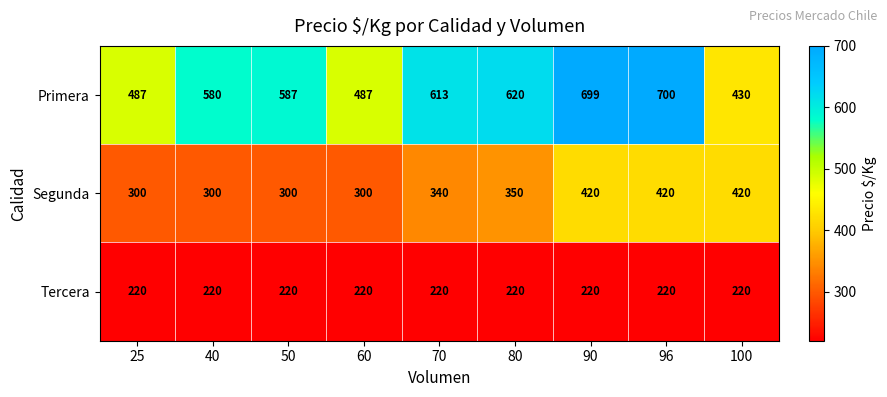

Rank the series by their maximum value, from lowest to highest.

Tercera, Segunda, Primera